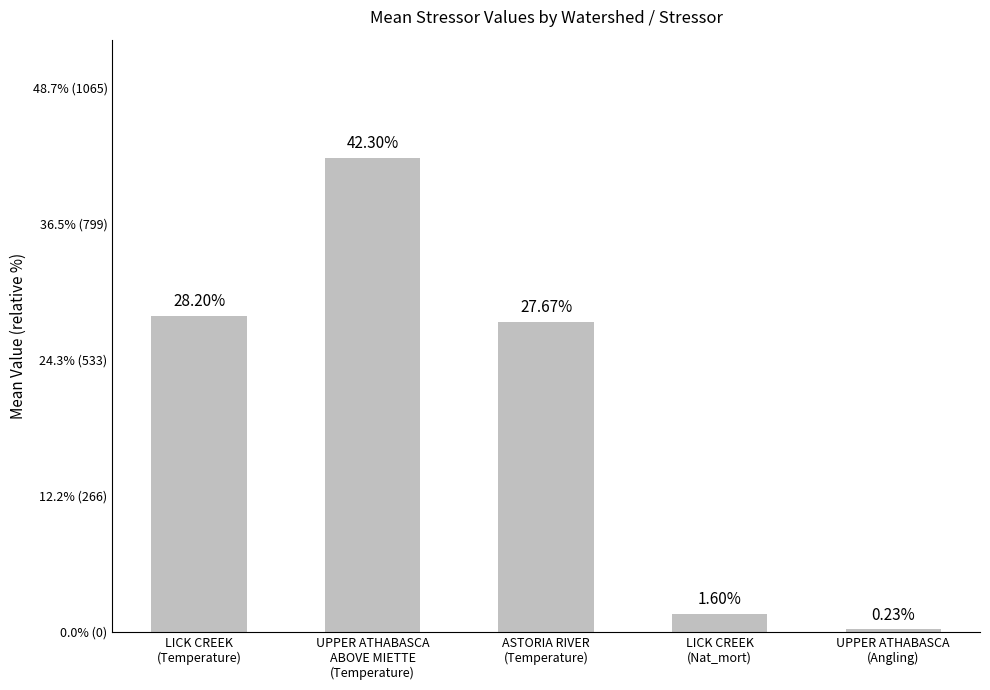

List the labels in order of value, smallest first.

UPPER ATHABASCA
(Angling), LICK CREEK
(Nat_mort), ASTORIA RIVER
(Temperature), LICK CREEK
(Temperature), UPPER ATHABASCA
ABOVE MIETTE
(Temperature)